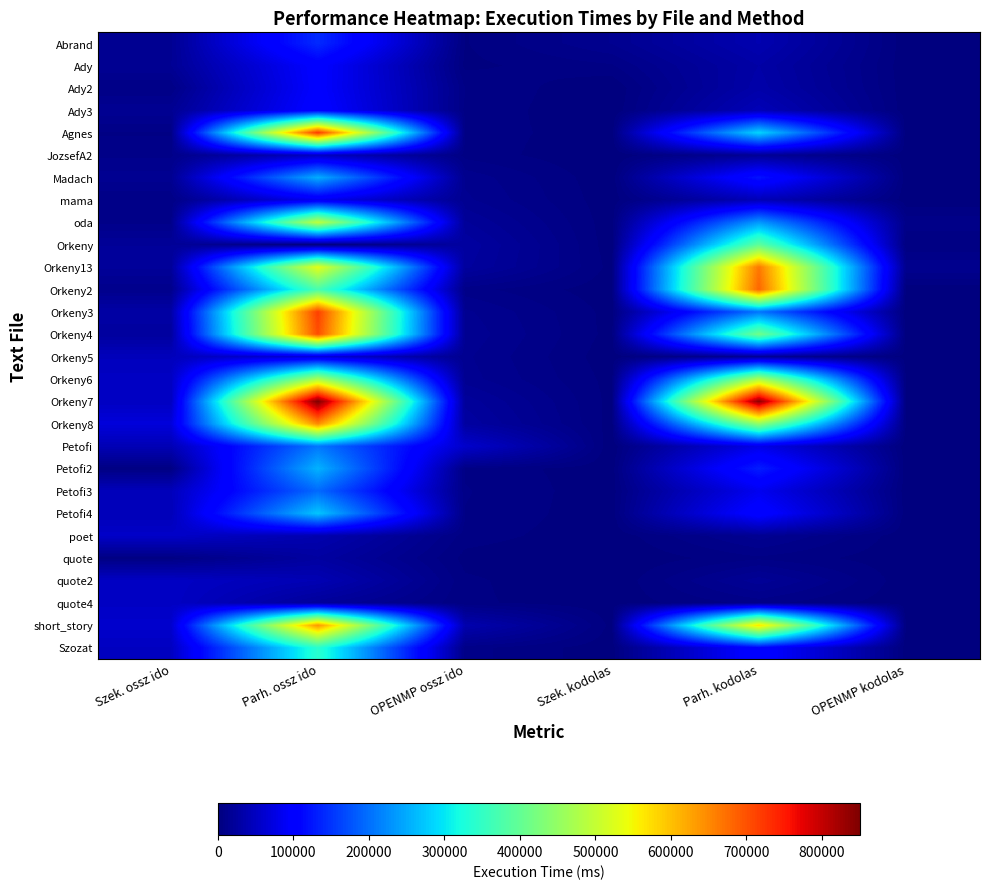

Reading left to right, list all the values displayed in this chart.

Abrand: Szek. ossz ido=15205	Parh. ossz ido=142102	OPENMP ossz ido=3027	Szek. kodolas=13528	Parh. kodolas=36995	OPENMP kodolas=997
Ady: Szek. ossz ido=16486	Parh. ossz ido=99732	OPENMP ossz ido=2359	Szek. kodolas=6172	Parh. kodolas=29988	OPENMP kodolas=881
Ady2: Szek. ossz ido=6725	Parh. ossz ido=98326	OPENMP ossz ido=6678	Szek. kodolas=0	Parh. kodolas=32088	OPENMP kodolas=996
Ady3: Szek. ossz ido=15757	Parh. ossz ido=103224	OPENMP ossz ido=5806	Szek. kodolas=0	Parh. kodolas=42254	OPENMP kodolas=998
Agnes: Szek. ossz ido=6248	Parh. ossz ido=721654	OPENMP ossz ido=5310	Szek. kodolas=1036	Parh. kodolas=285173	OPENMP kodolas=1430
JozsefA2: Szek. ossz ido=9307	Parh. ossz ido=48216	OPENMP ossz ido=5389	Szek. kodolas=0	Parh. kodolas=17032	OPENMP kodolas=1443
Madach: Szek. ossz ido=15089	Parh. ossz ido=251521	OPENMP ossz ido=12392	Szek. kodolas=389	Parh. kodolas=122214	OPENMP kodolas=996
mama: Szek. ossz ido=6831	Parh. ossz ido=83664	OPENMP ossz ido=14158	Szek. kodolas=885	Parh. kodolas=42058	OPENMP kodolas=999
oda: Szek. ossz ido=8971	Parh. ossz ido=494677	OPENMP ossz ido=20411	Szek. kodolas=998	Parh. kodolas=234373	OPENMP kodolas=8747
Orkeny: Szek. ossz ido=19896	Parh. ossz ido=0	OPENMP ossz ido=26129	Szek. kodolas=989	Parh. kodolas=394860	OPENMP kodolas=3366
Orkeny13: Szek. ossz ido=20836	Parh. ossz ido=532582	OPENMP ossz ido=24276	Szek. kodolas=1995	Parh. kodolas=665843	OPENMP kodolas=13180
Orkeny2: Szek. ossz ido=10591	Parh. ossz ido=372161	OPENMP ossz ido=8149	Szek. kodolas=997	Parh. kodolas=681864	OPENMP kodolas=996
Orkeny3: Szek. ossz ido=29899	Parh. ossz ido=716119	OPENMP ossz ido=14061	Szek. kodolas=1995	Parh. kodolas=204355	OPENMP kodolas=1356
Orkeny4: Szek. ossz ido=23936	Parh. ossz ido=703432	OPENMP ossz ido=15718	Szek. kodolas=1996	Parh. kodolas=414022	OPENMP kodolas=997
Orkeny5: Szek. ossz ido=45878	Parh. ossz ido=66698	OPENMP ossz ido=13999	Szek. kodolas=998	Parh. kodolas=18315	OPENMP kodolas=1995
Orkeny6: Szek. ossz ido=51281	Parh. ossz ido=470940	OPENMP ossz ido=14959	Szek. kodolas=1994	Parh. kodolas=473210	OPENMP kodolas=1960
Orkeny7: Szek. ossz ido=49865	Parh. ossz ido=850700	OPENMP ossz ido=22098	Szek. kodolas=1996	Parh. kodolas=840080	OPENMP kodolas=1956
Orkeny8: Szek. ossz ido=68595	Parh. ossz ido=648276	OPENMP ossz ido=26241	Szek. kodolas=1626	Parh. kodolas=448430	OPENMP kodolas=1976
Petofi: Szek. ossz ido=40892	Parh. ossz ido=206447	OPENMP ossz ido=57131	Szek. kodolas=0	Parh. kodolas=77790	OPENMP kodolas=997
Petofi2: Szek. ossz ido=4650	Parh. ossz ido=256307	OPENMP ossz ido=5946	Szek. kodolas=954	Parh. kodolas=130750	OPENMP kodolas=1095
Petofi3: Szek. ossz ido=45174	Parh. ossz ido=195310	OPENMP ossz ido=6981	Szek. kodolas=997	Parh. kodolas=84219	OPENMP kodolas=996
Petofi4: Szek. ossz ido=43124	Parh. ossz ido=272499	OPENMP ossz ido=6486	Szek. kodolas=933	Parh. kodolas=107711	OPENMP kodolas=1025
poet: Szek. ossz ido=54896	Parh. ossz ido=36457	OPENMP ossz ido=4988	Szek. kodolas=813	Parh. kodolas=14957	OPENMP kodolas=1037
quote: Szek. ossz ido=4655	Parh. ossz ido=25932	OPENMP ossz ido=2141	Szek. kodolas=0	Parh. kodolas=5985	OPENMP kodolas=997
quote2: Szek. ossz ido=51859	Parh. ossz ido=39764	OPENMP ossz ido=3989	Szek. kodolas=131	Parh. kodolas=18518	OPENMP kodolas=999
quote4: Szek. ossz ido=52072	Parh. ossz ido=20802	OPENMP ossz ido=4054	Szek. kodolas=956	Parh. kodolas=7981	OPENMP kodolas=923
short_story: Szek. ossz ido=58254	Parh. ossz ido=637268	OPENMP ossz ido=35906	Szek. kodolas=1995	Parh. kodolas=570321	OPENMP kodolas=1995
Szozat: Szek. ossz ido=49439	Parh. ossz ido=340091	OPENMP ossz ido=7977	Szek. kodolas=999	Parh. kodolas=106713	OPENMP kodolas=997